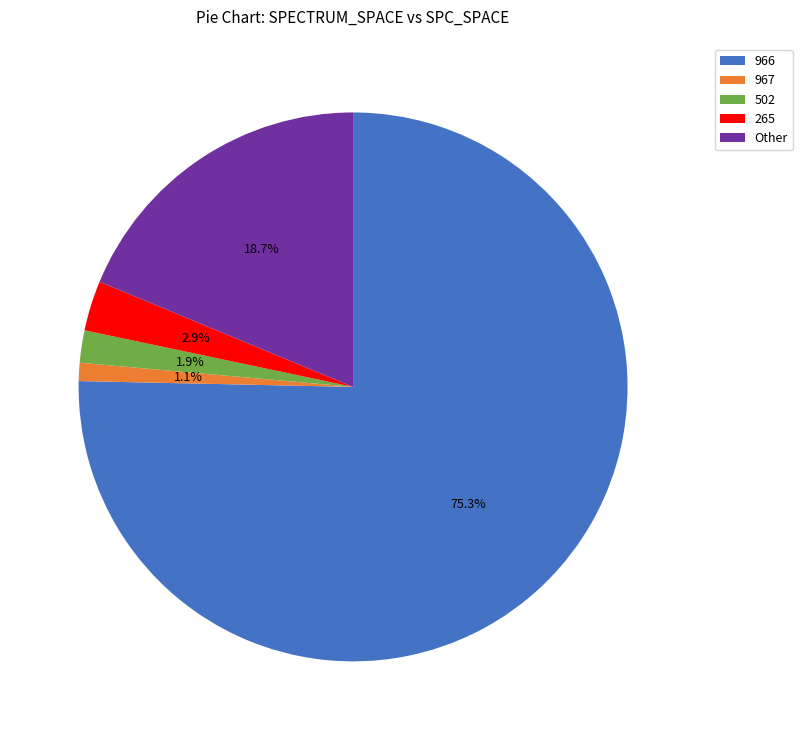

Combined, what portion of the pie is Other and 966?

94.1%